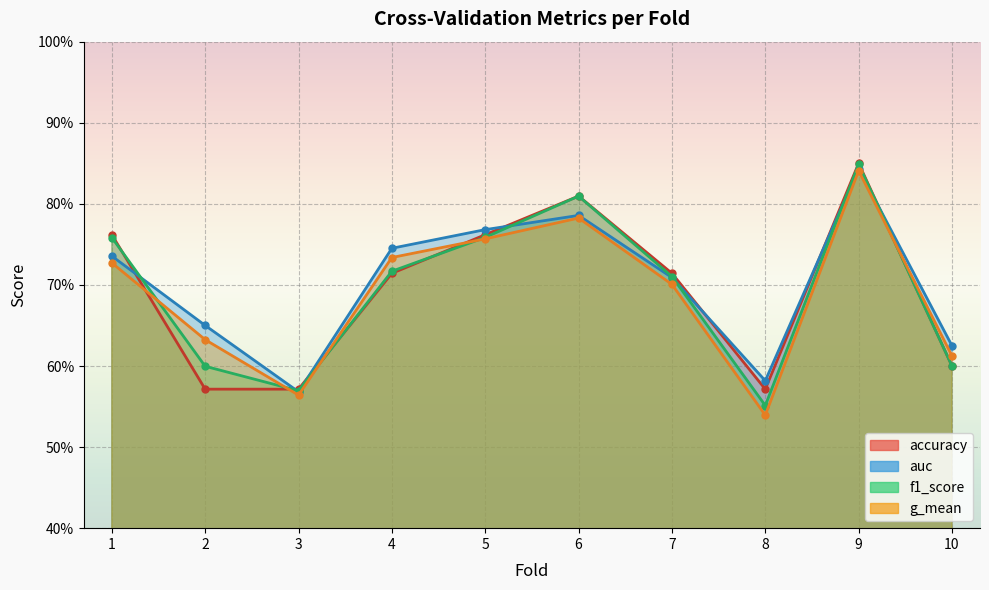

What is the sum of all auc values?

7.0